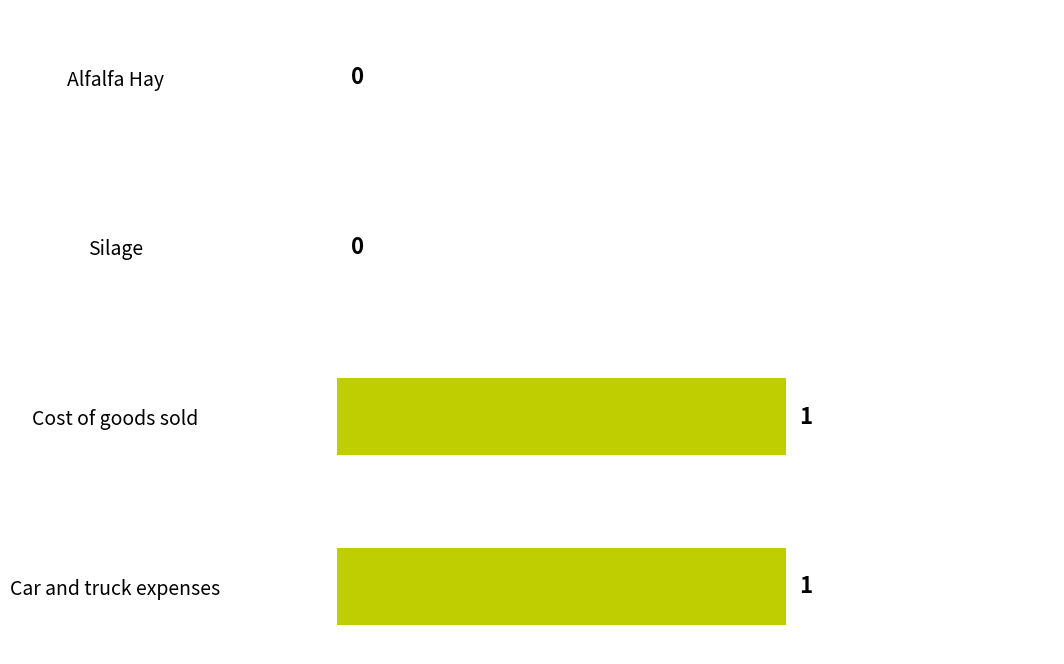

What is the change in value from Alfalfa Hay to Cost of goods sold?

+1